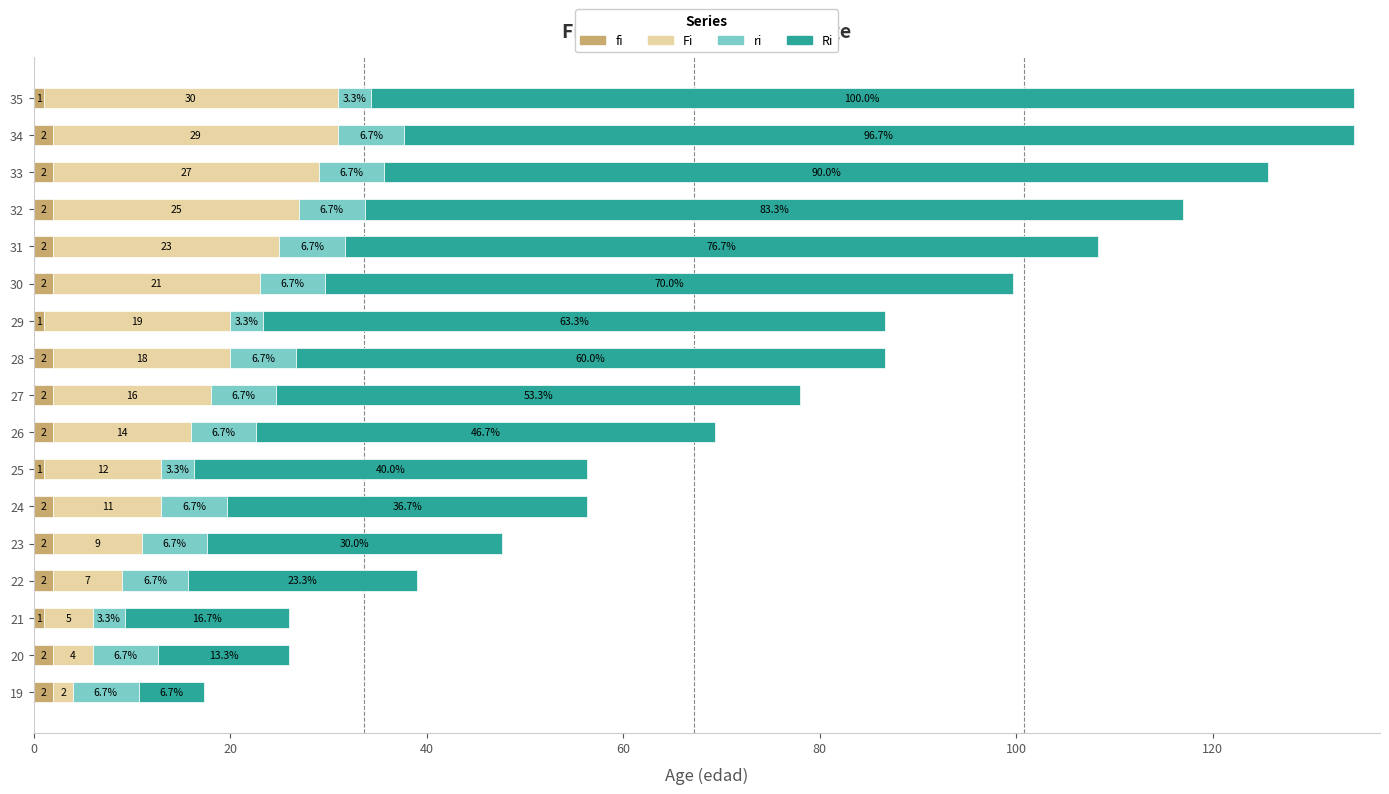

At which category is the sum across all series the highest?

34